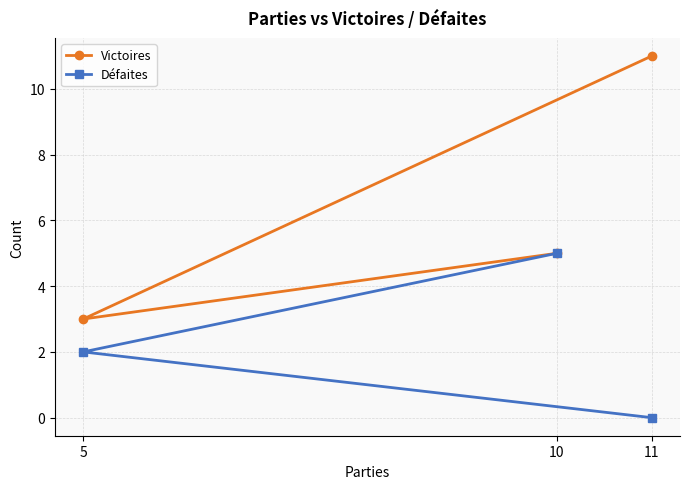

Does the chart have visible grid lines?

Yes